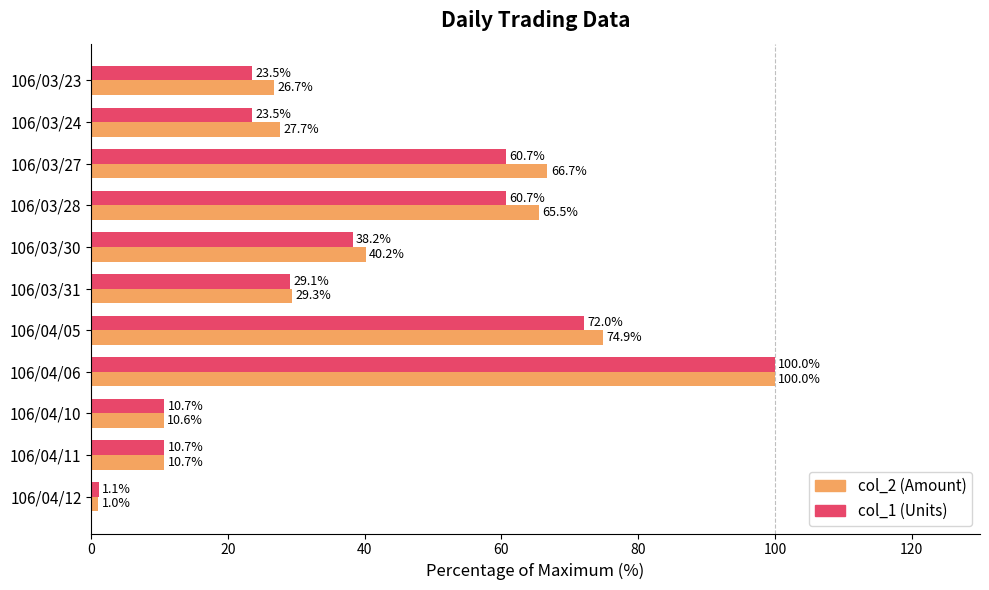

Read the col_1 (Units) value at 106/04/06.

100.0